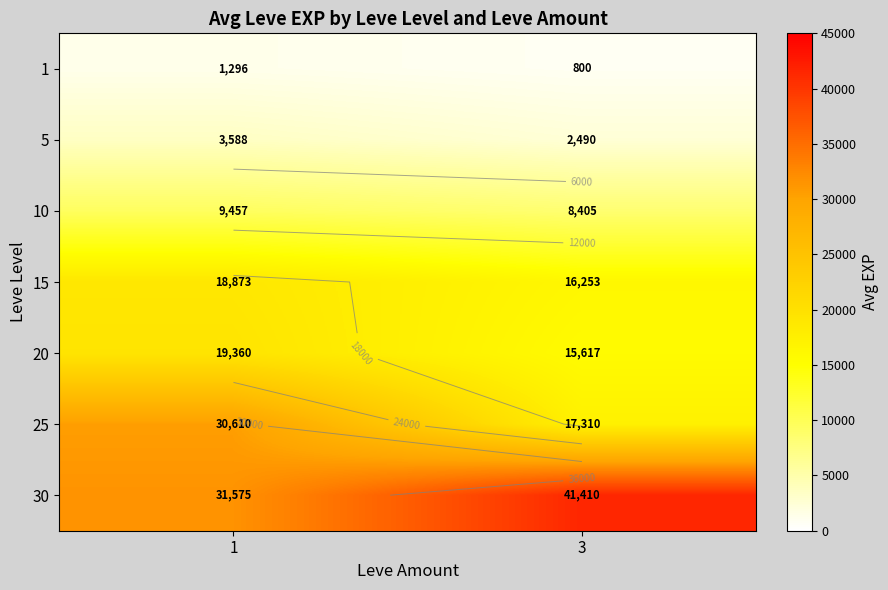

What is the approximate value of row_1 at 1?

3588.0